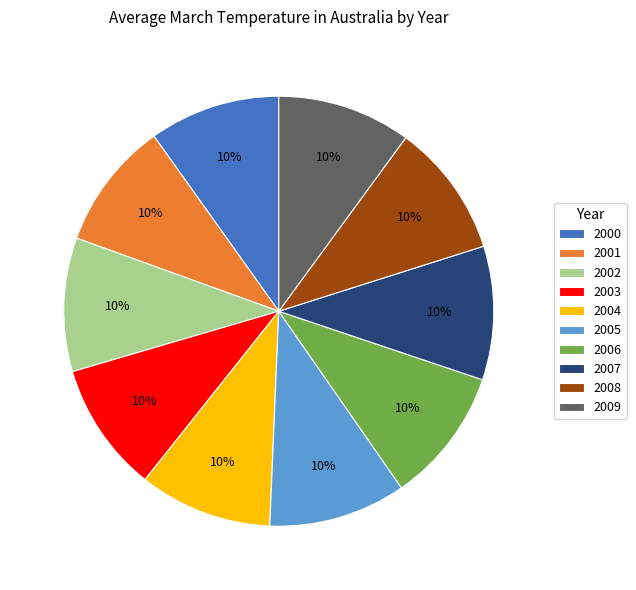

To the nearest percent, what is the average slice percentage?

10%